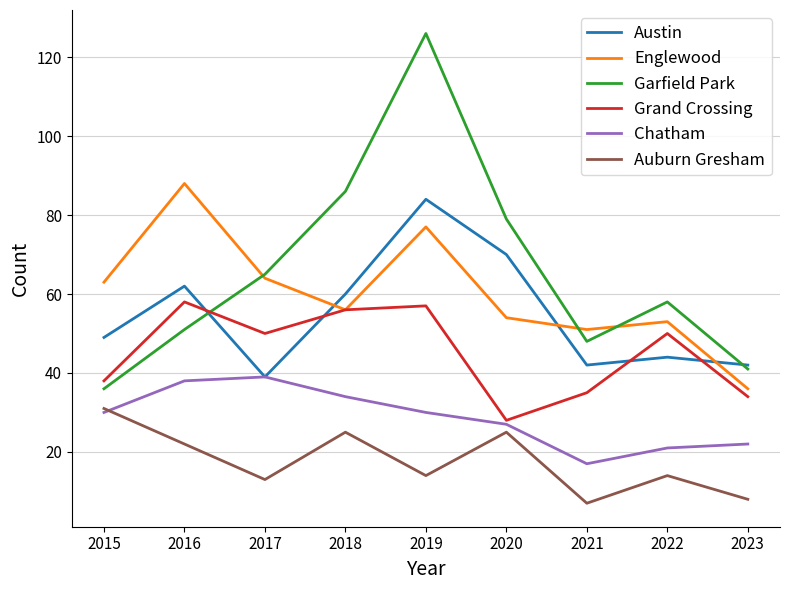

How many interior local peaks does the Grand Crossing series have?

3